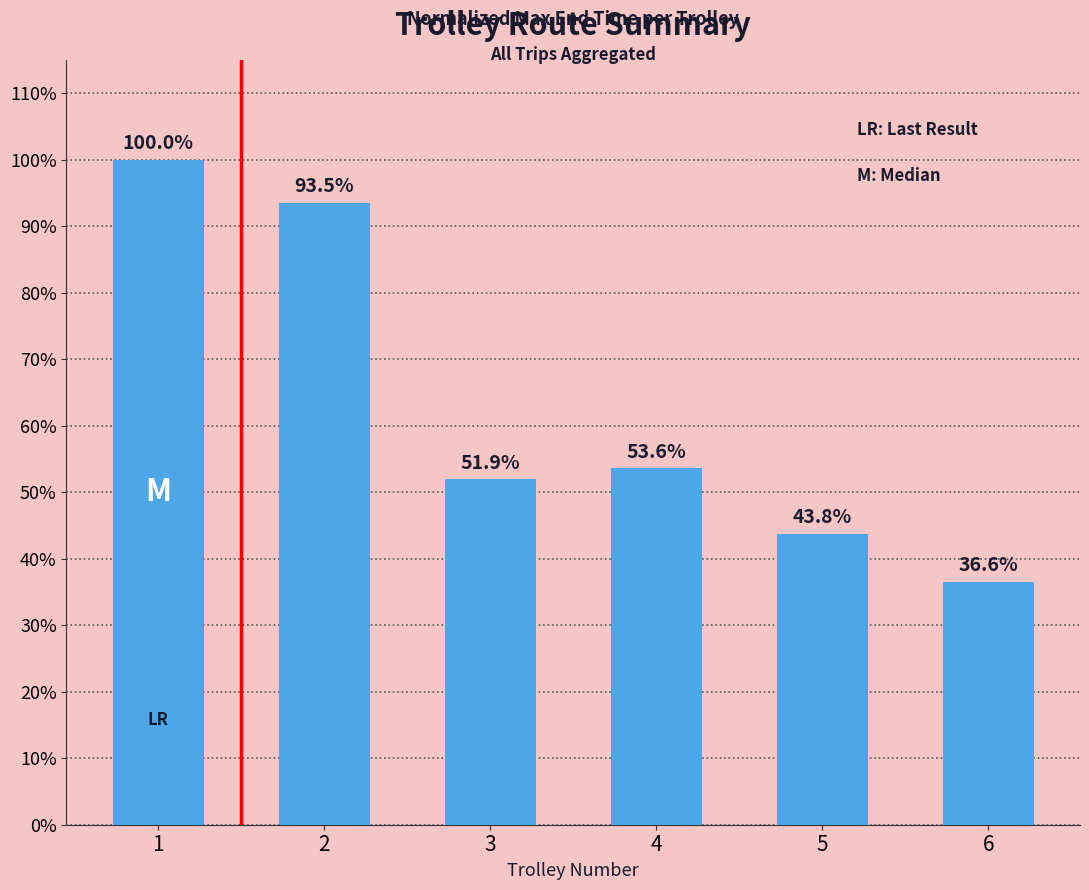

What is the average value?

0.6